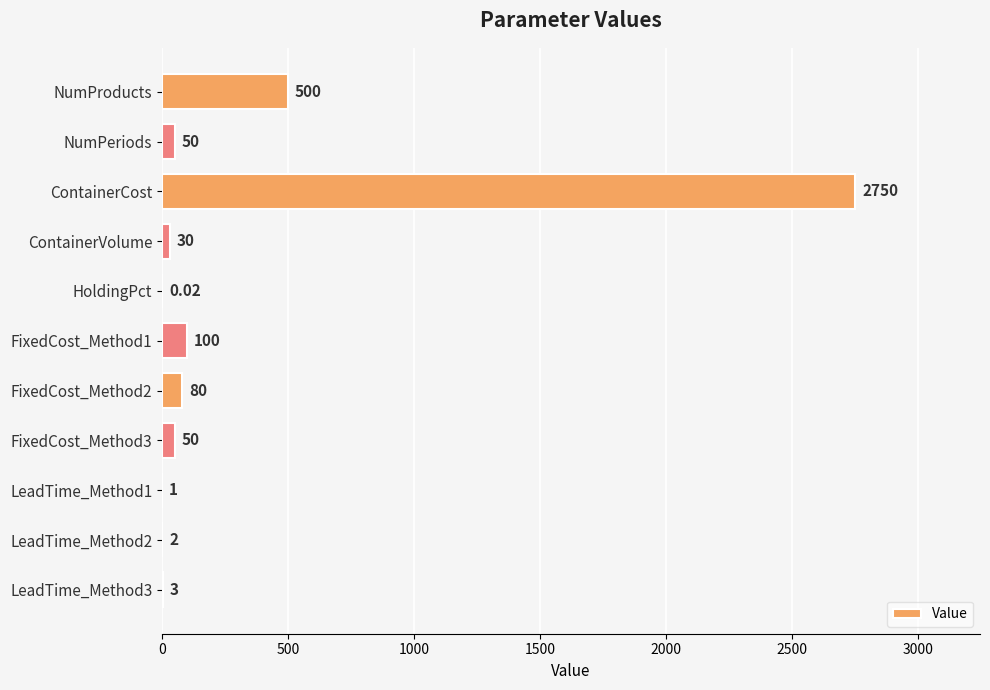

How many data points does each series have?

11